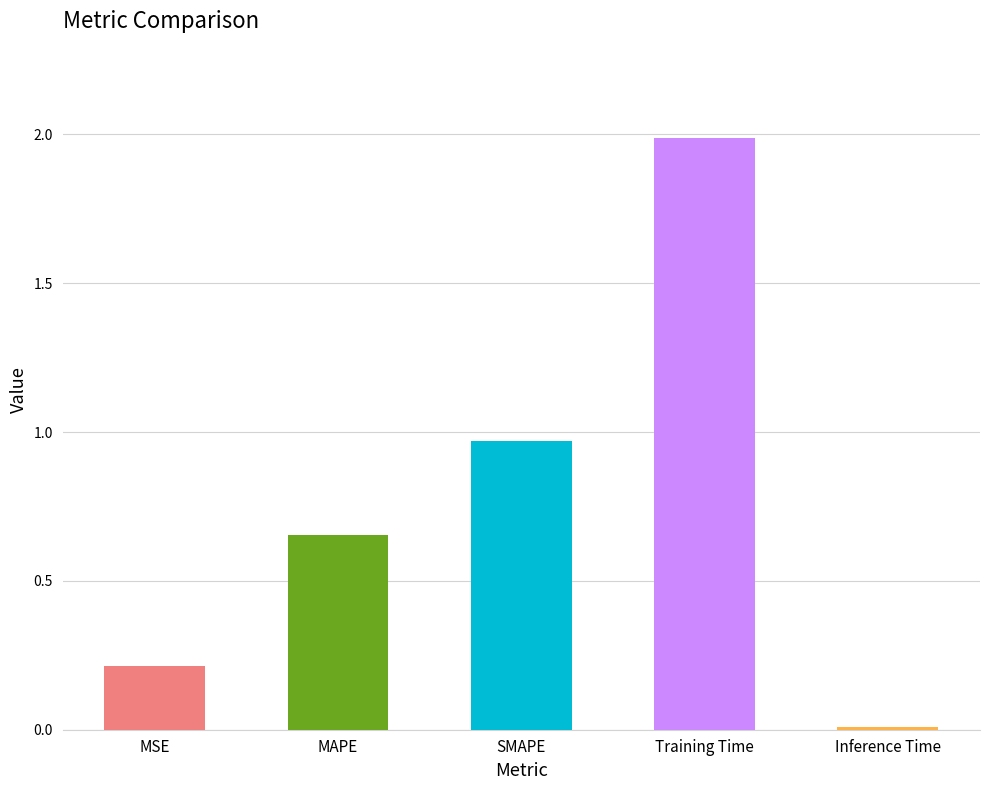

The value at MSE is 0.2. True or false?

True